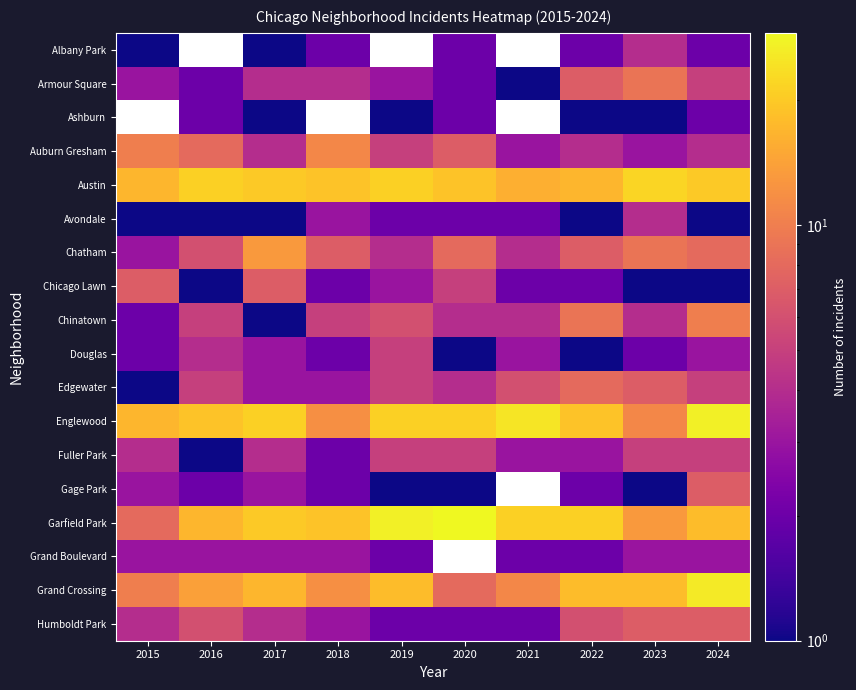

The value of Avondale at 2022 is 0.7. True or false?

False